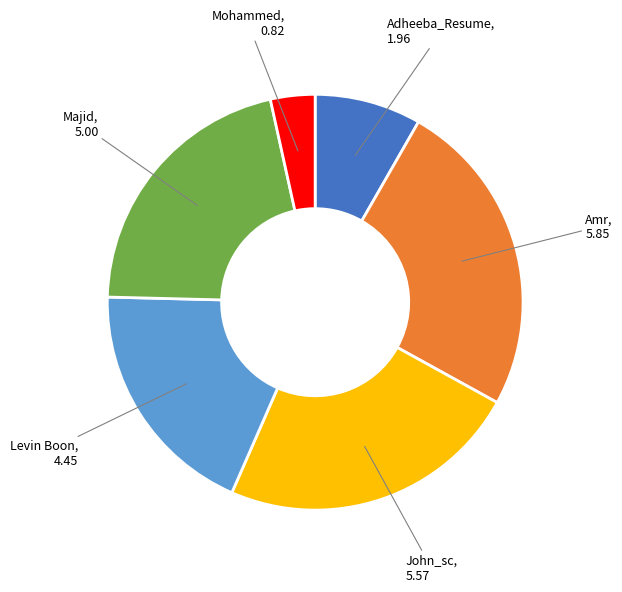

Is there any slice that represents more than half of the pie?

No